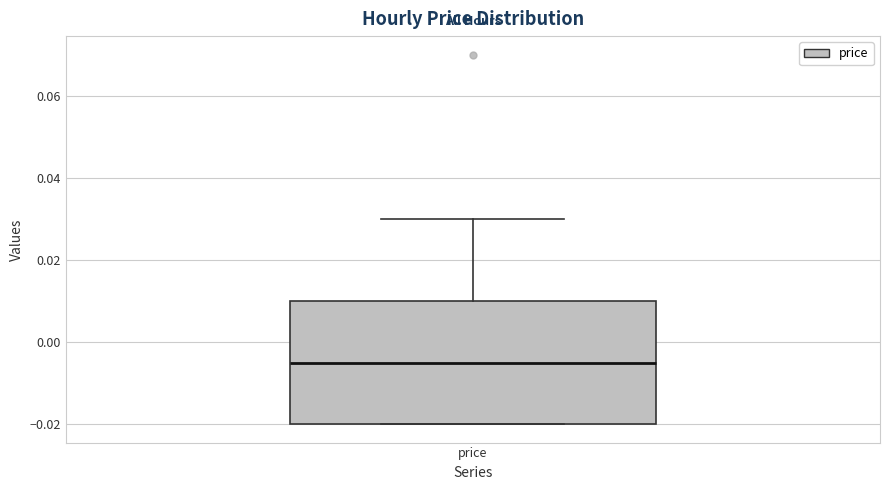

Where is the upper edge of the box for price on the y-axis? The values are not printed on the chart, so give them approximately, as read against the axis.

0.010